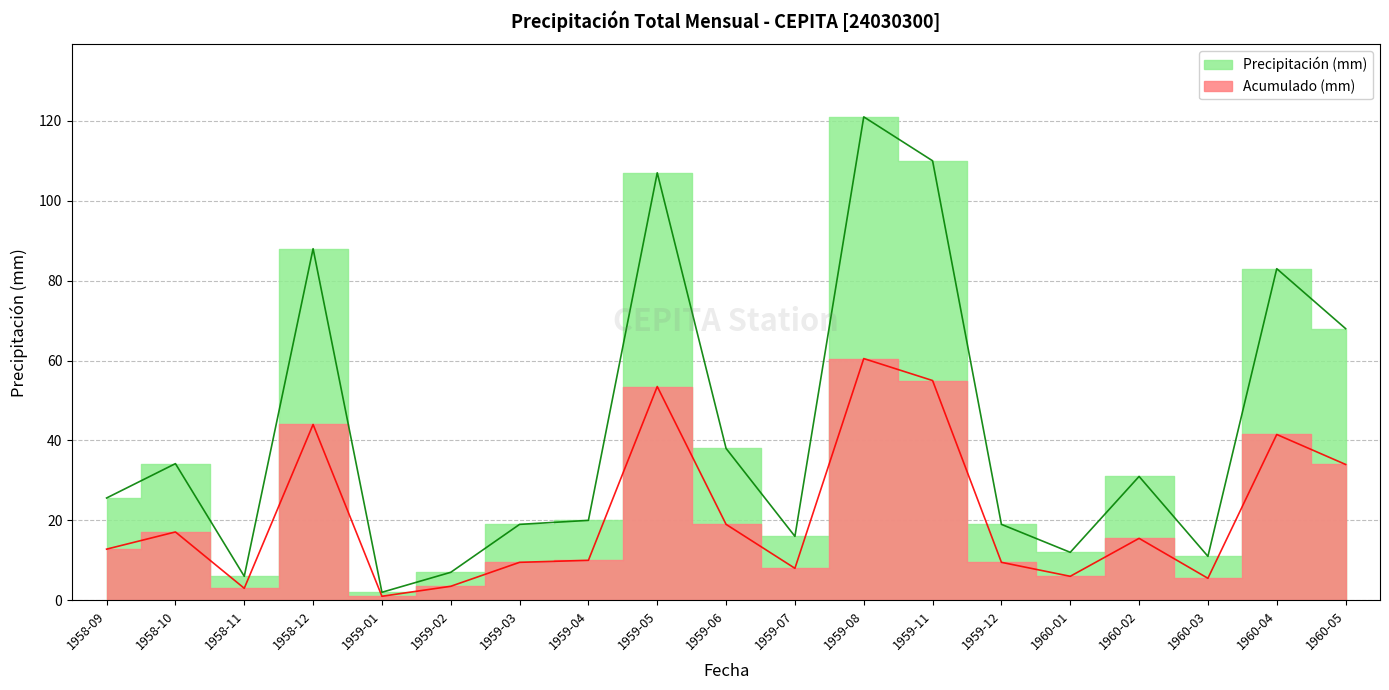

Where does the Precipitación (mm) series first go above 25?

1958-09